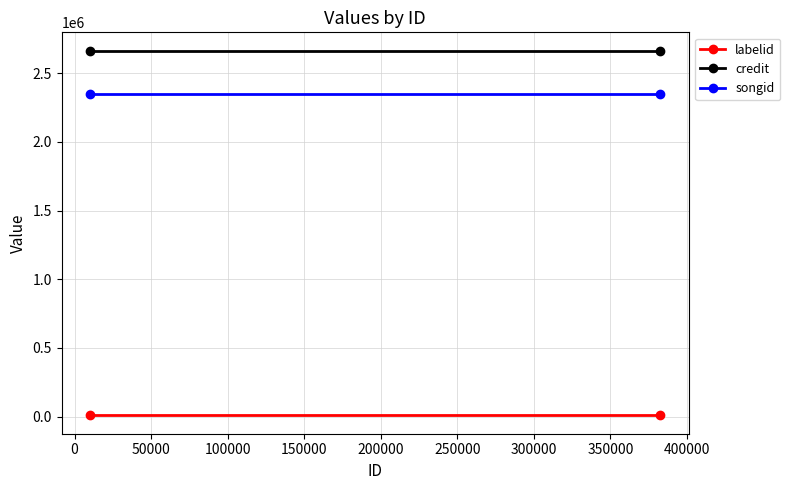

Which series has the largest range (max minus min)?

labelid